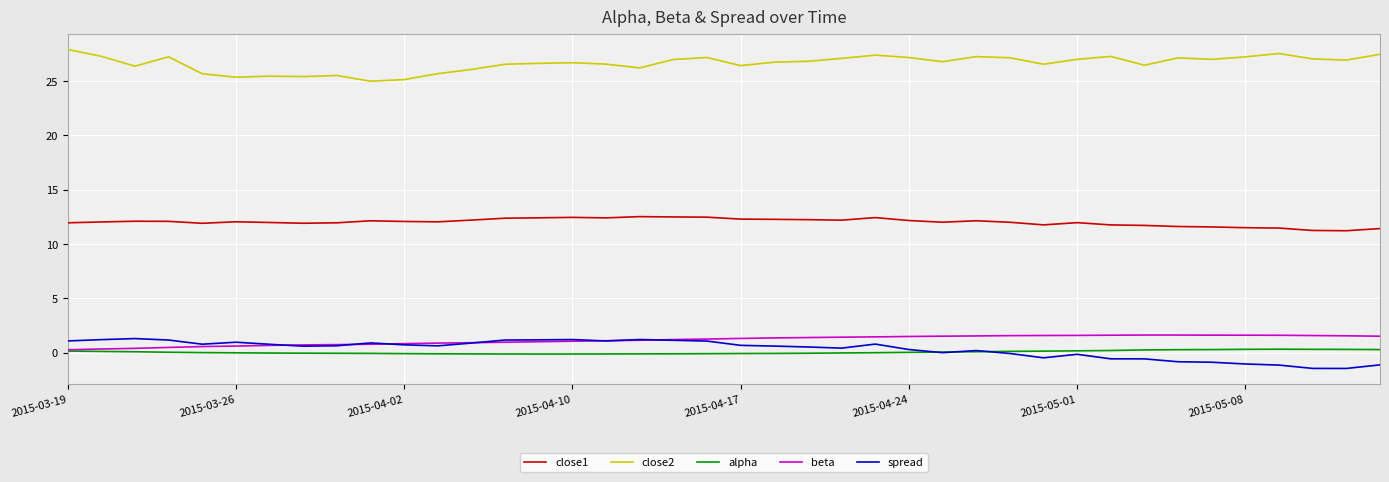

What is the maximum value for close1?

12.5